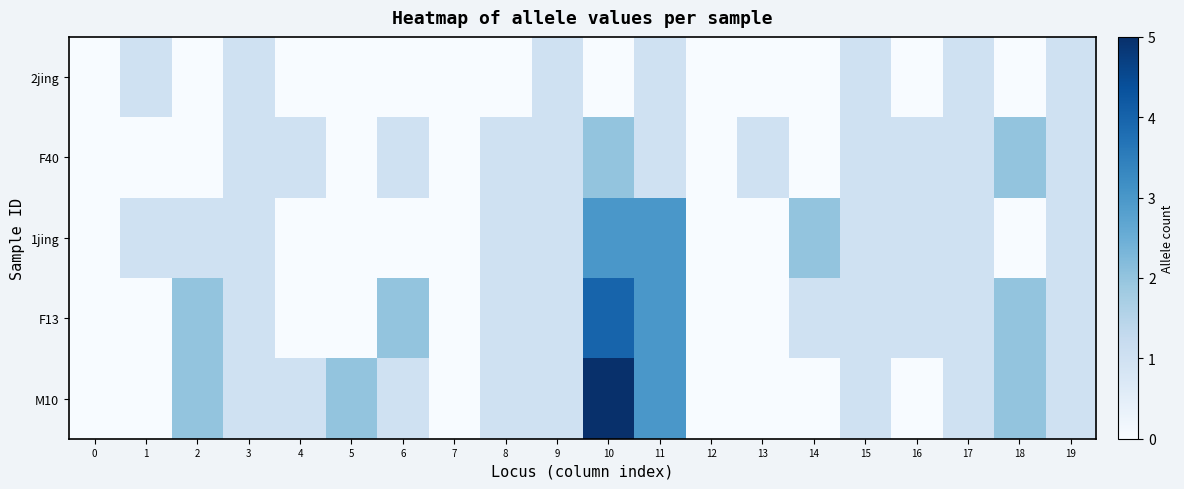

Rank the series at 12 from highest to lowest value.

2jing, F40, 1jing, F13, M10